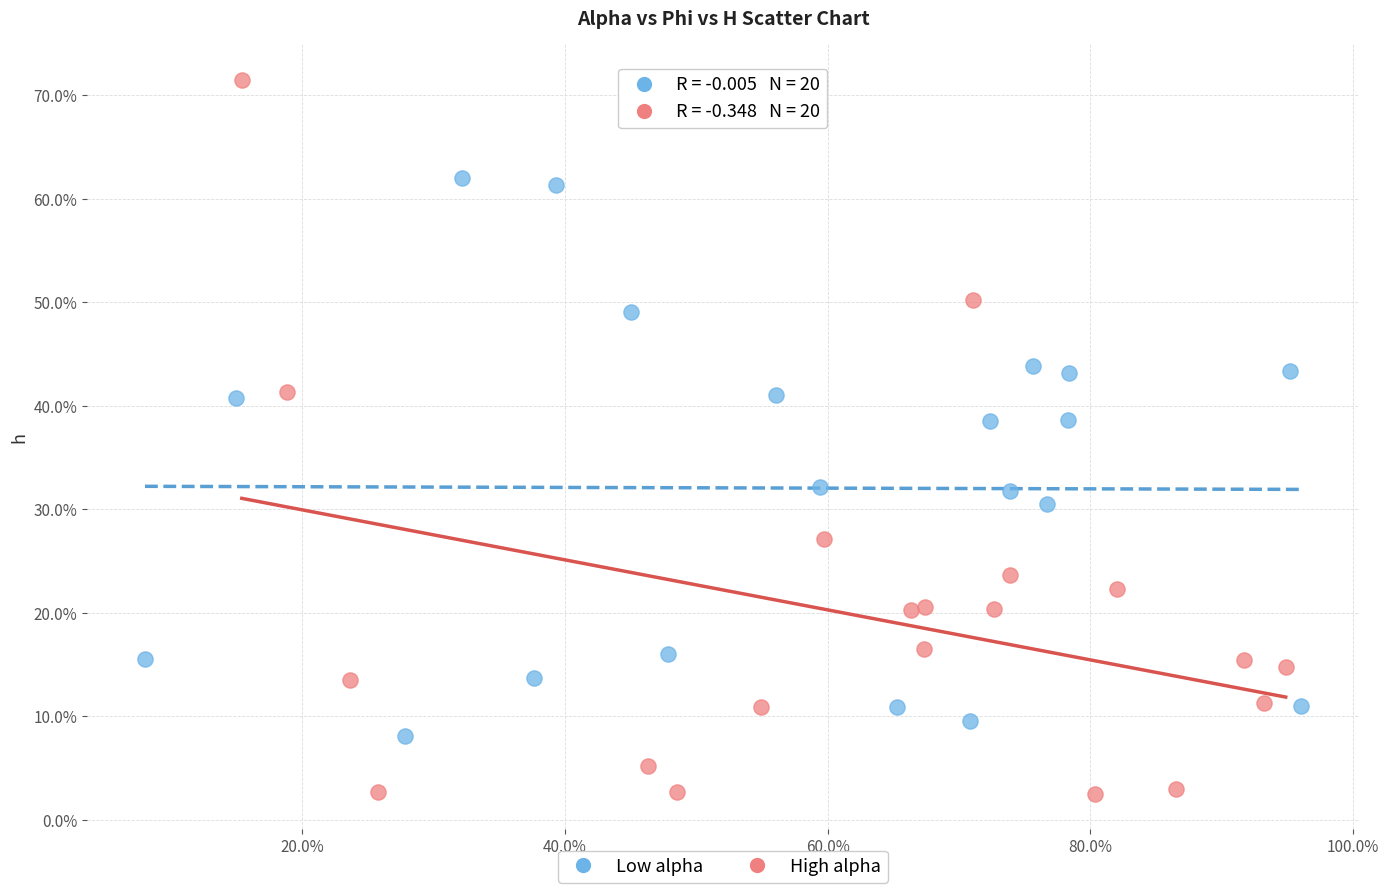

Which series reaches the maximum Y coordinate?

High alpha